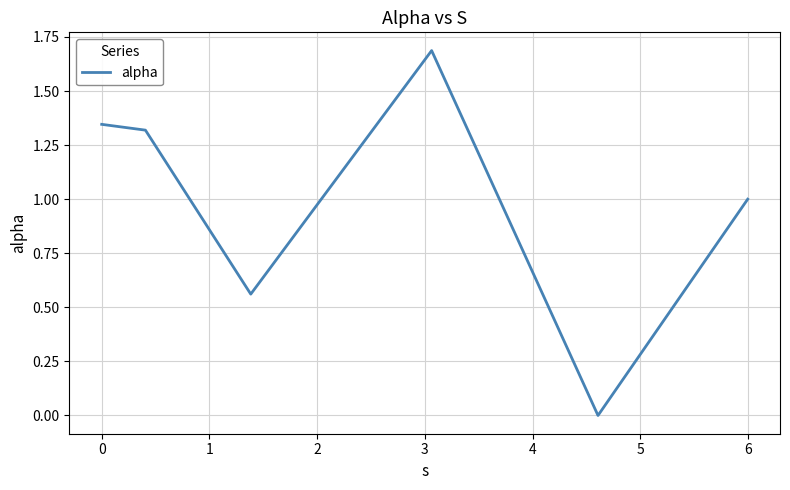

How many lines are shown in the chart?

1